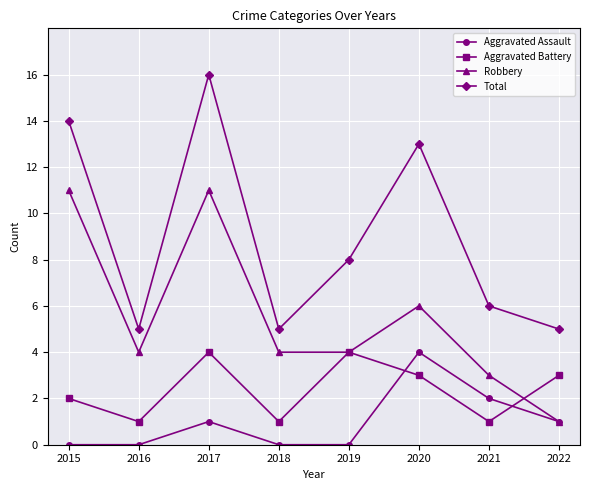

True or false: Aggravated Assault has more than 0 points higher than both neighbors.

True